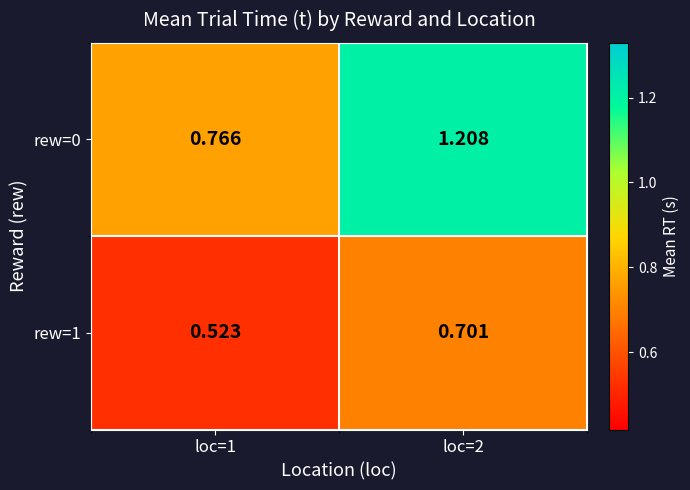

What is the spread (max minus min) of values at loc=1?

0.2